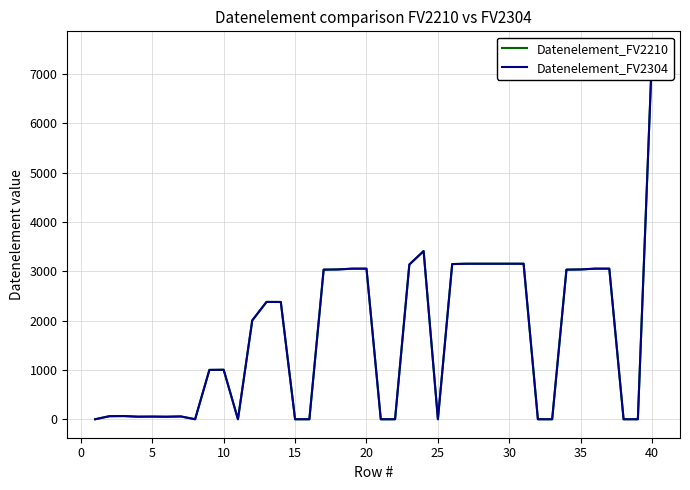

At how many categories does at least one series exceed 5338?

1